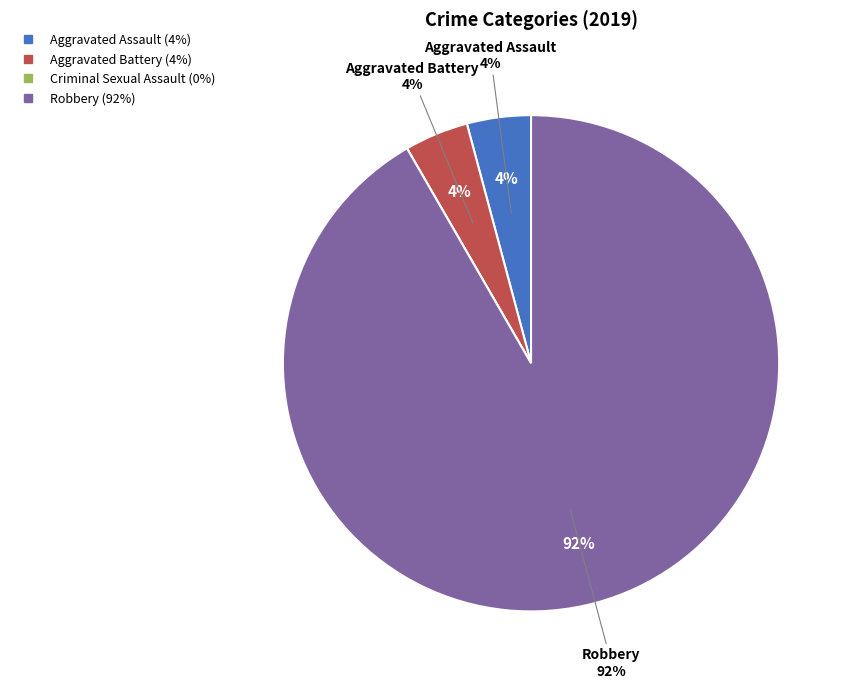

How many slices are in this pie chart?

4